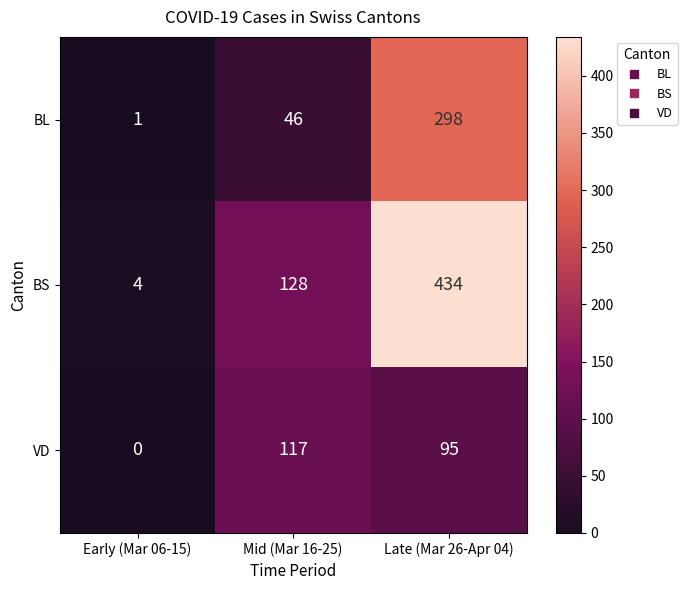

True or false: VD has a value of 188 at Mid (Mar 16-25).

False